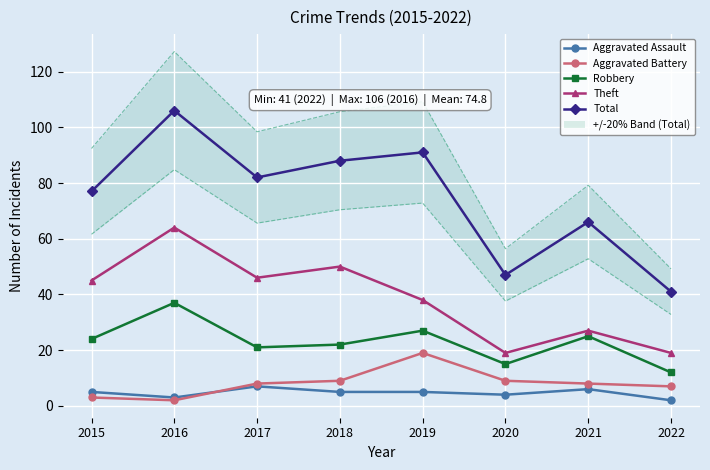

Rank the series at 2016 from highest to lowest value.

Total, Theft, Robbery, Aggravated Assault, Aggravated Battery